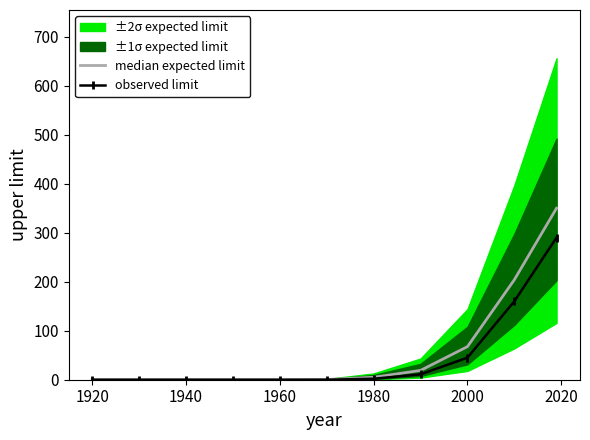

True or false: there are more than 2 points higher than both neighbors.

False